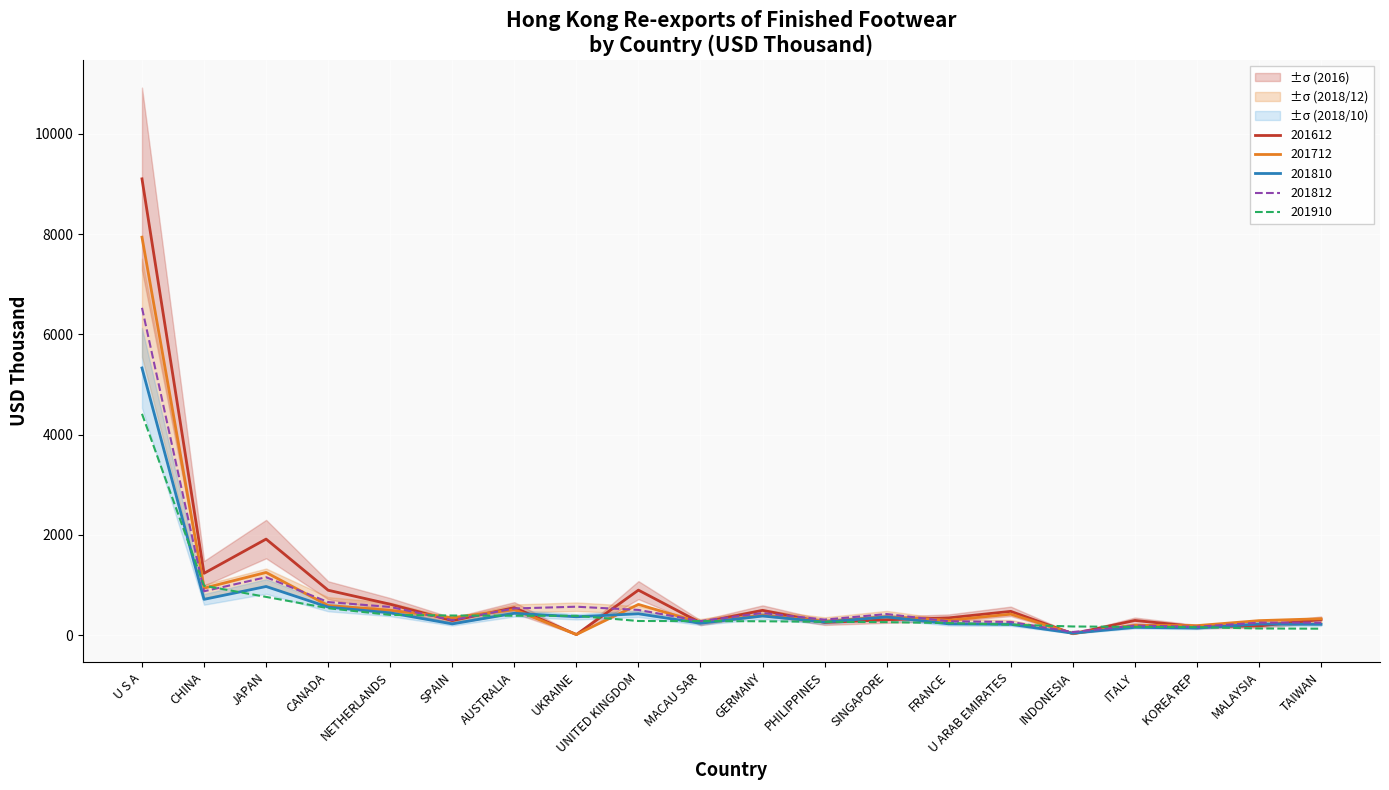

At how many categories does at least one series exceed 8397?

1